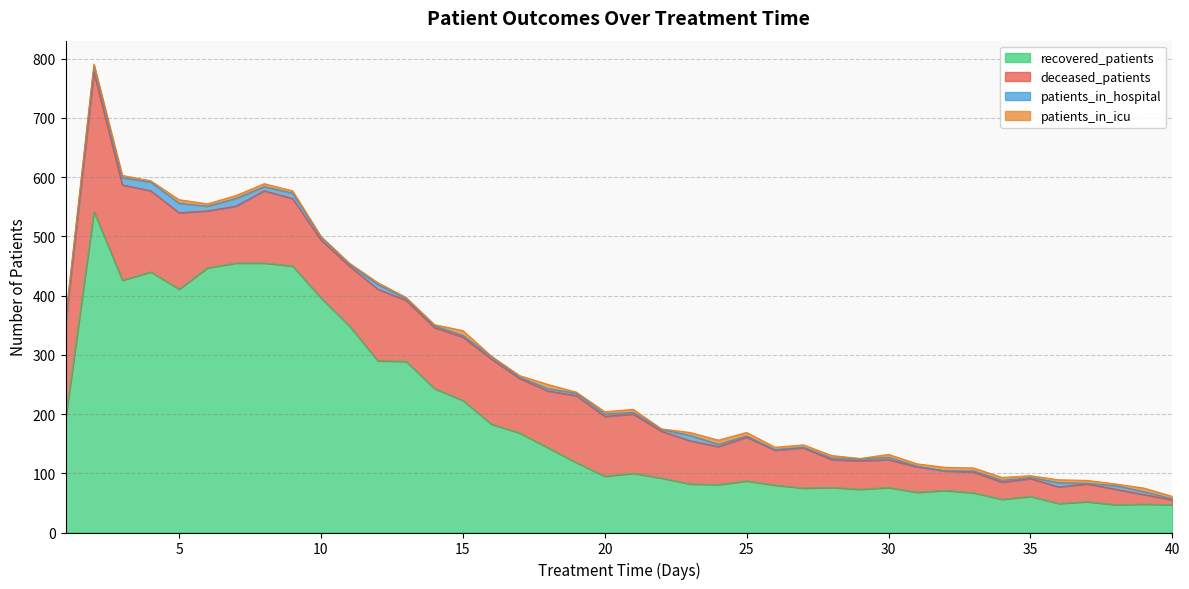

Where is the first local maximum for patients_in_icu?

3